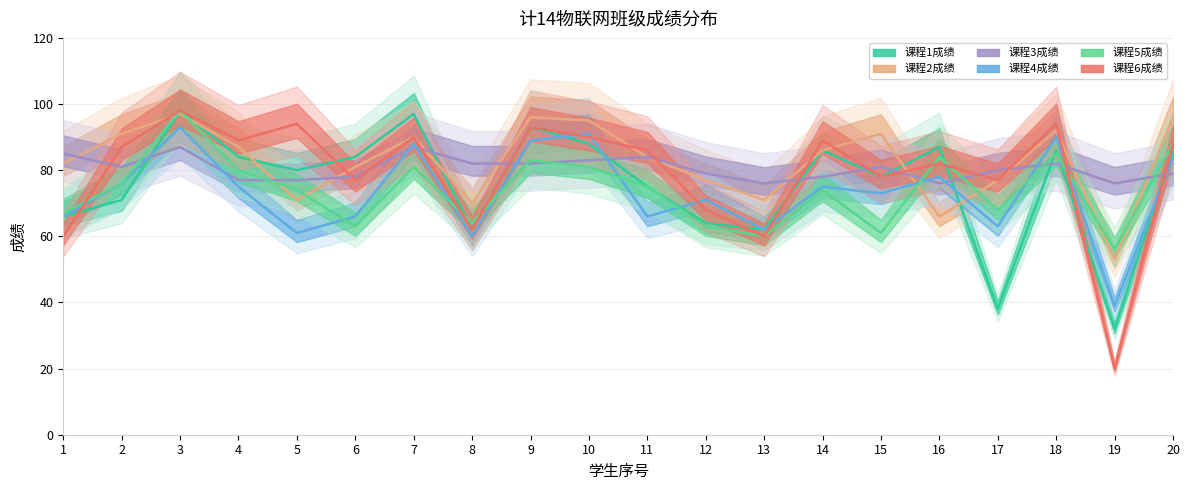

How many lines are shown in the chart?

6